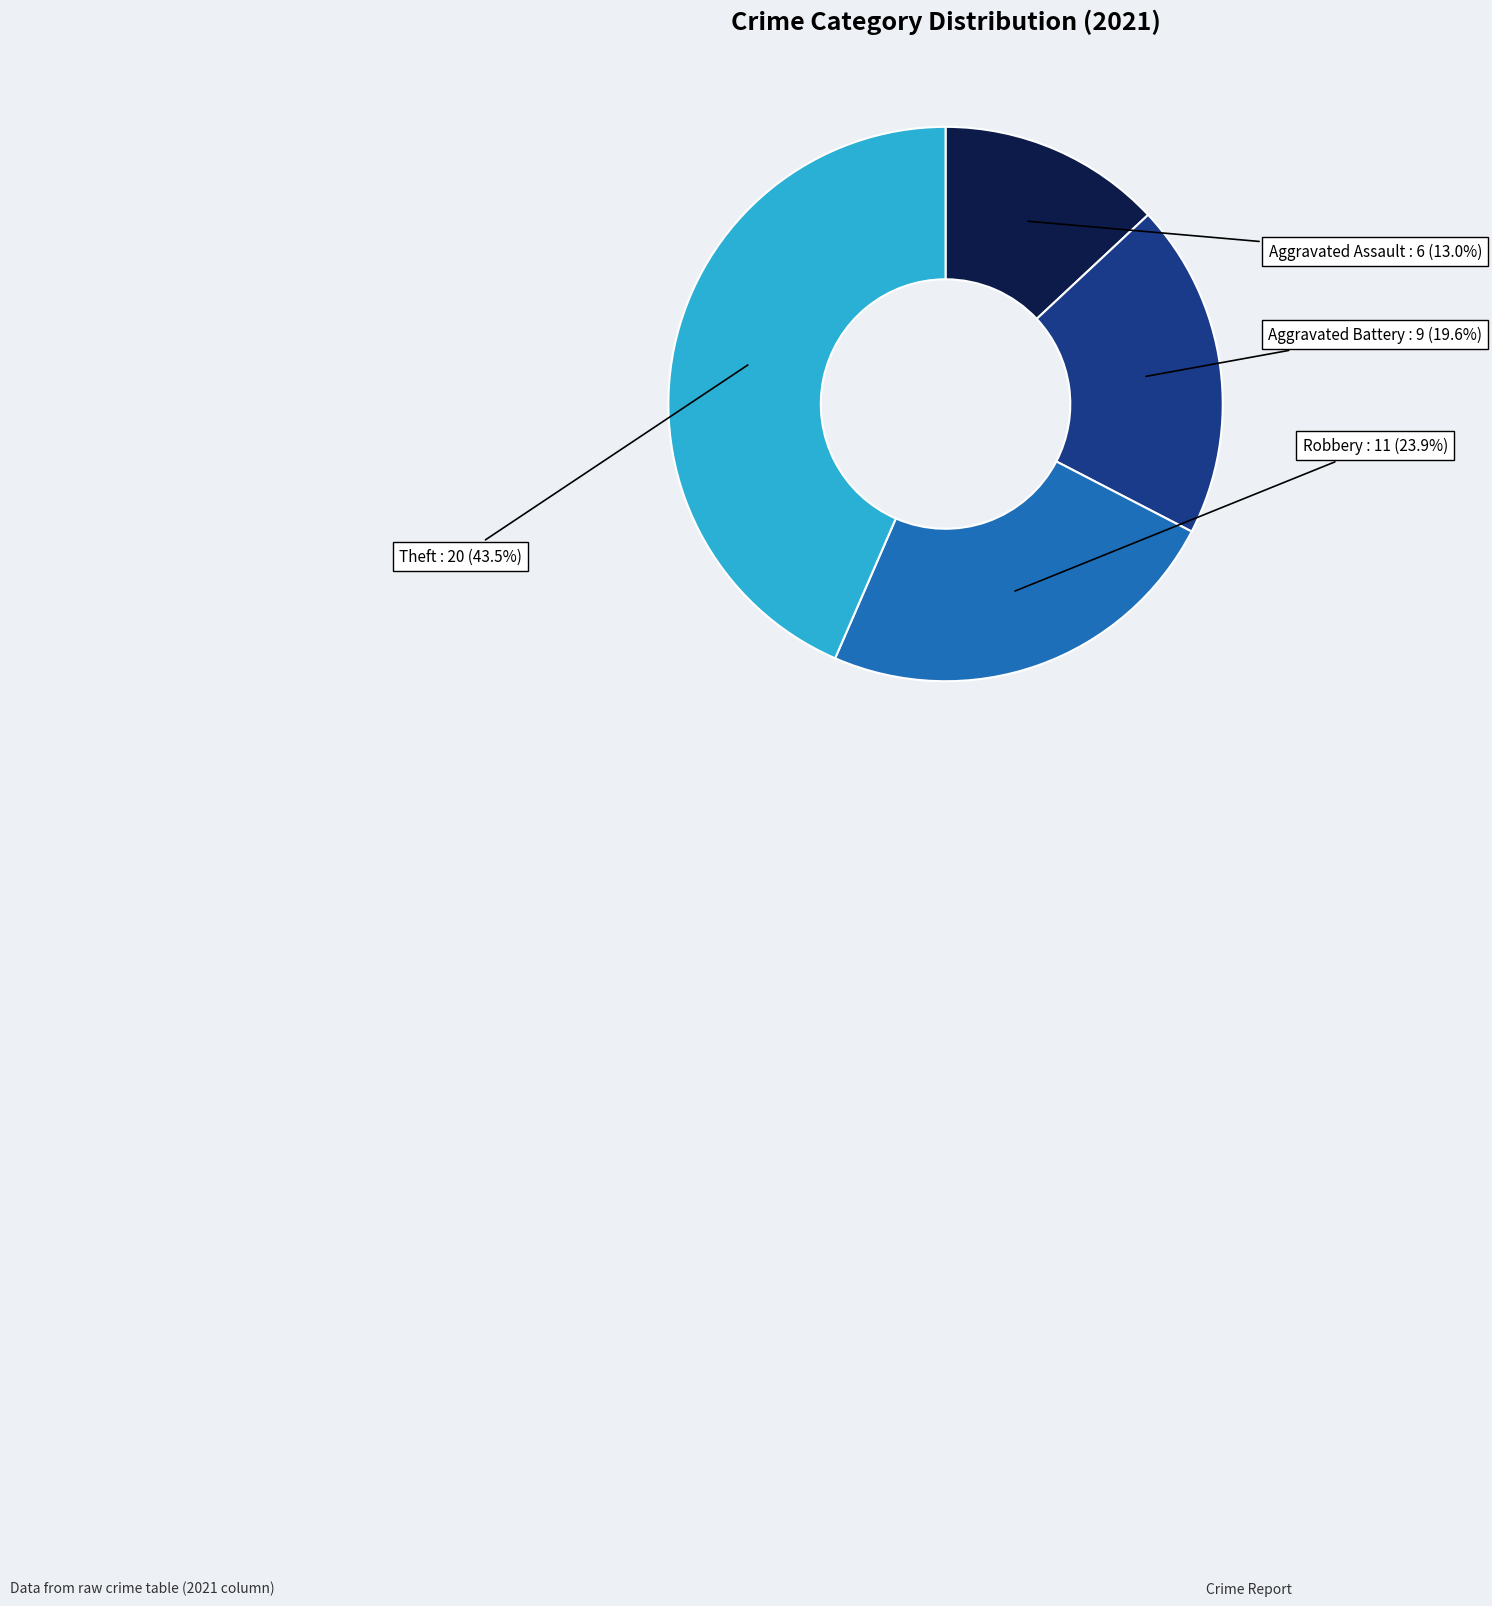

Is the sum of Aggravated Assault and Robbery greater than half?

No